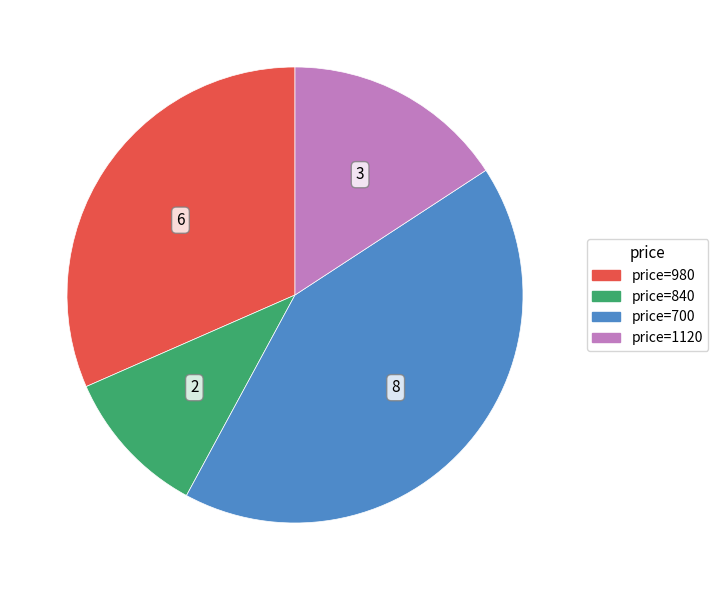

Is there a majority slice in this chart?

No